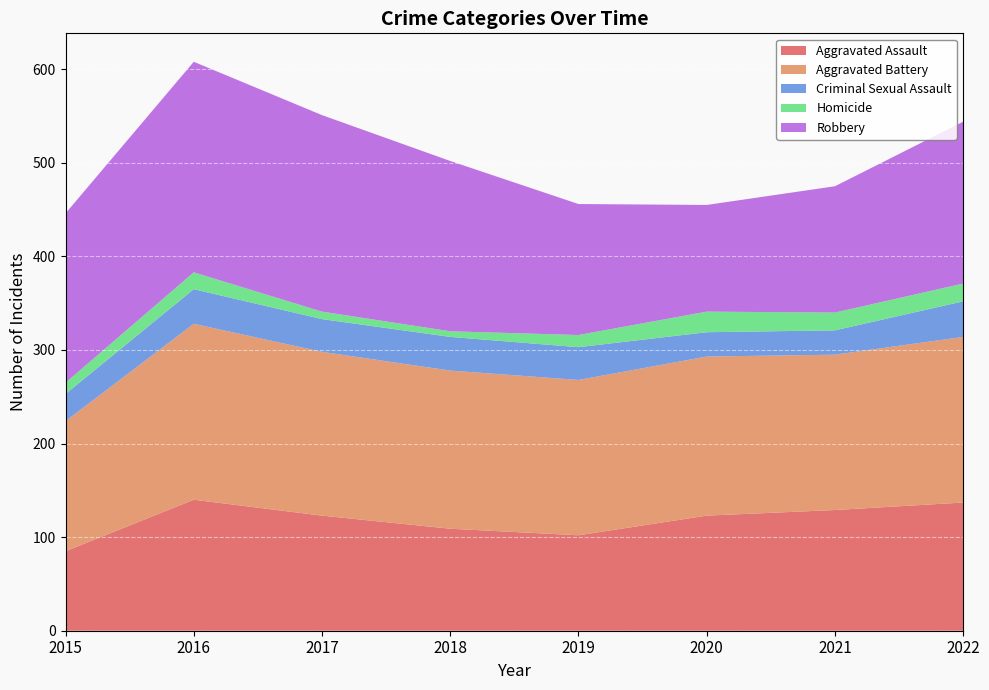

Reading left to right, what are all the values shown in this chart?

Aggravated Assault: 85	140	123	109	102	123	129	137
Aggravated Battery: 139	188	175	169	166	170	166	177
Criminal Sexual Assault: 29	37	35	36	35	26	26	38
Homicide: 12	18	8	6	13	22	19	19
Robbery: 181	225	210	182	140	114	135	173